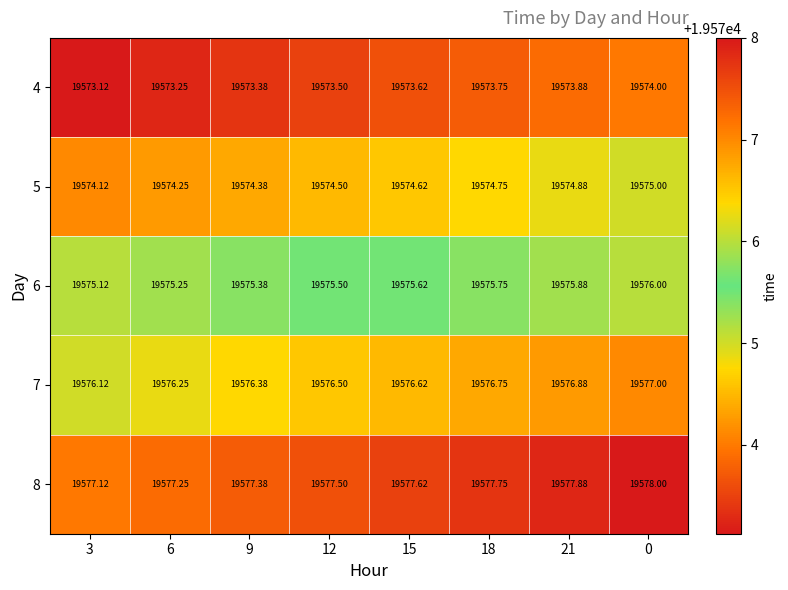

Count the number of categories in the chart.

8